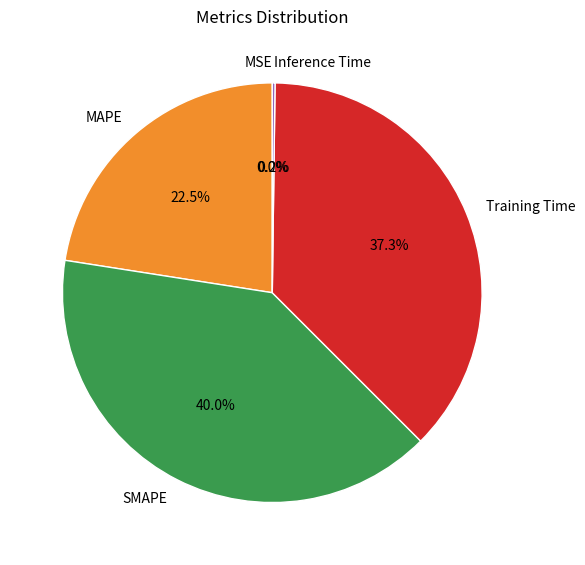

Is MAPE the majority of the pie?

No